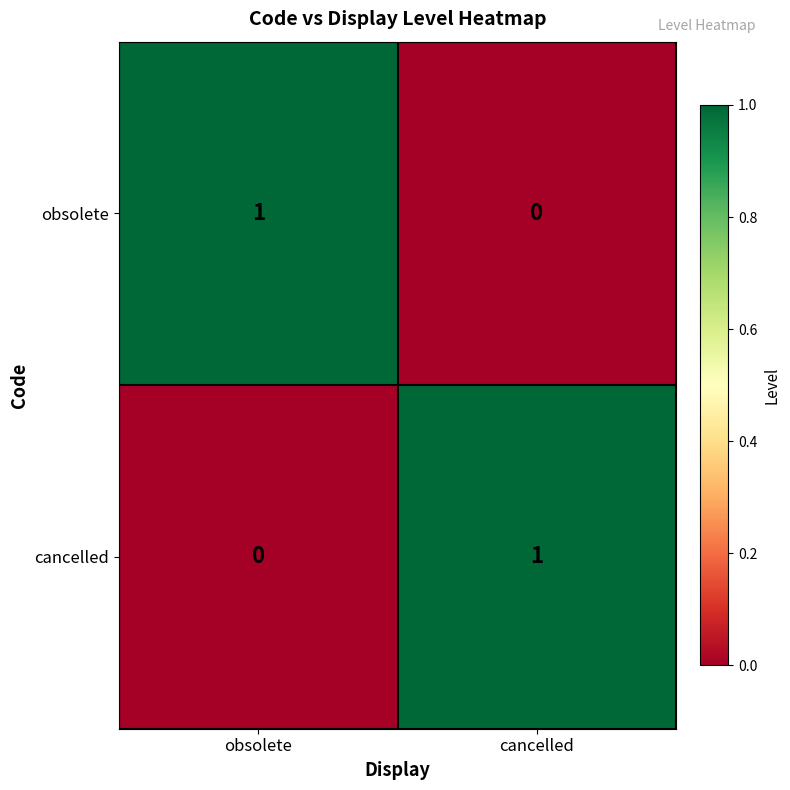

How many series are shown in this chart?

2